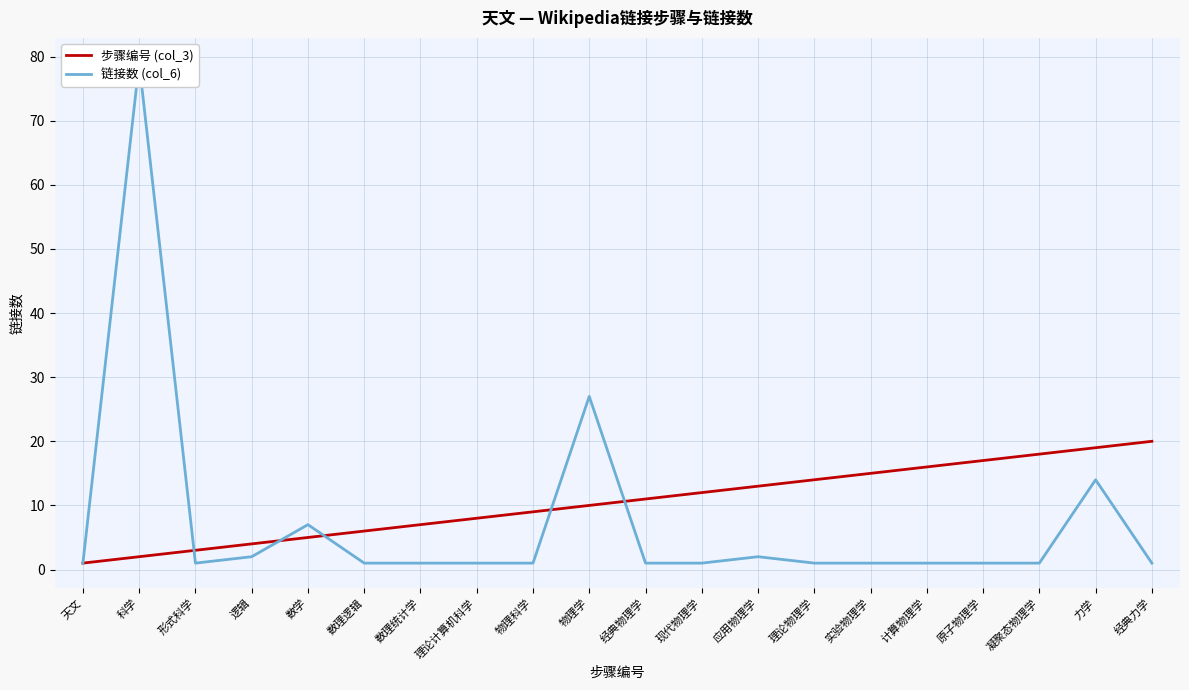

Is this an area chart (filled region under the line)?

No